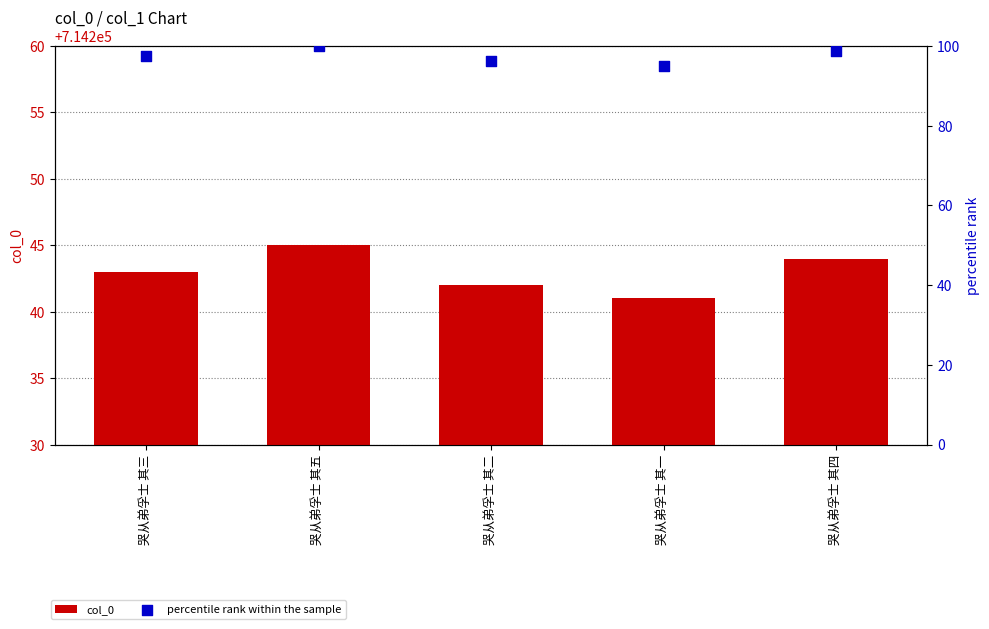

Which series has the largest total across all categories?

col_0